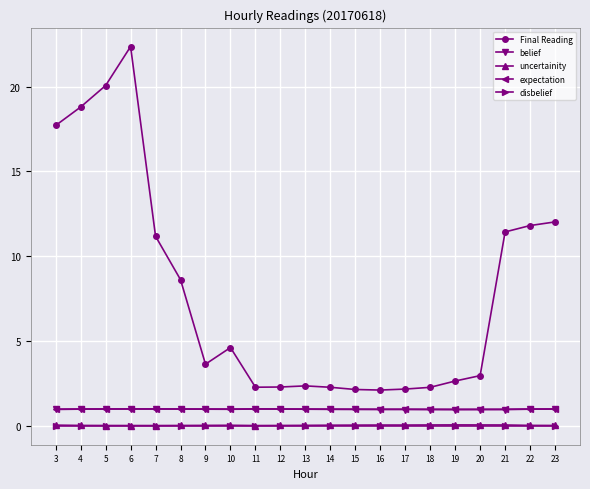

How many series are shown in this chart?

5